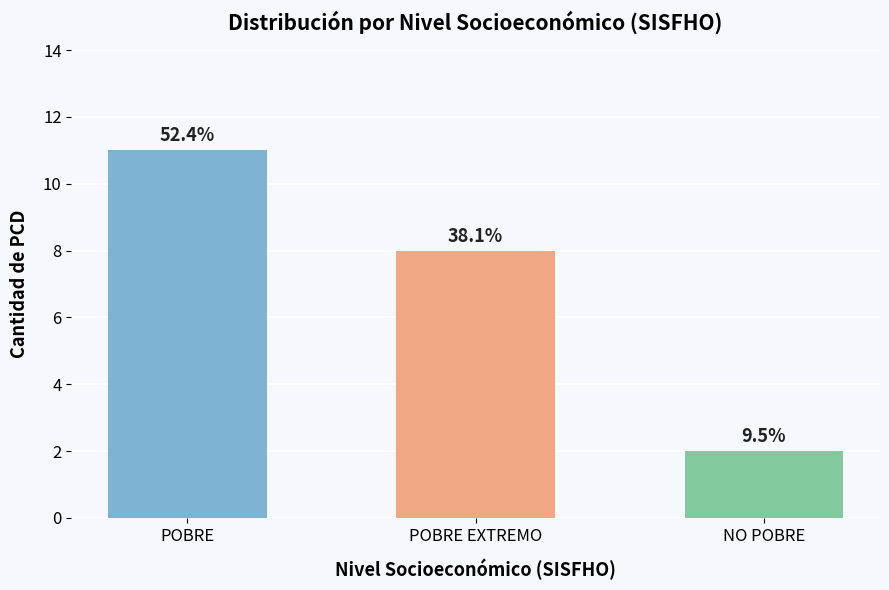

What is the sum of all values?

21